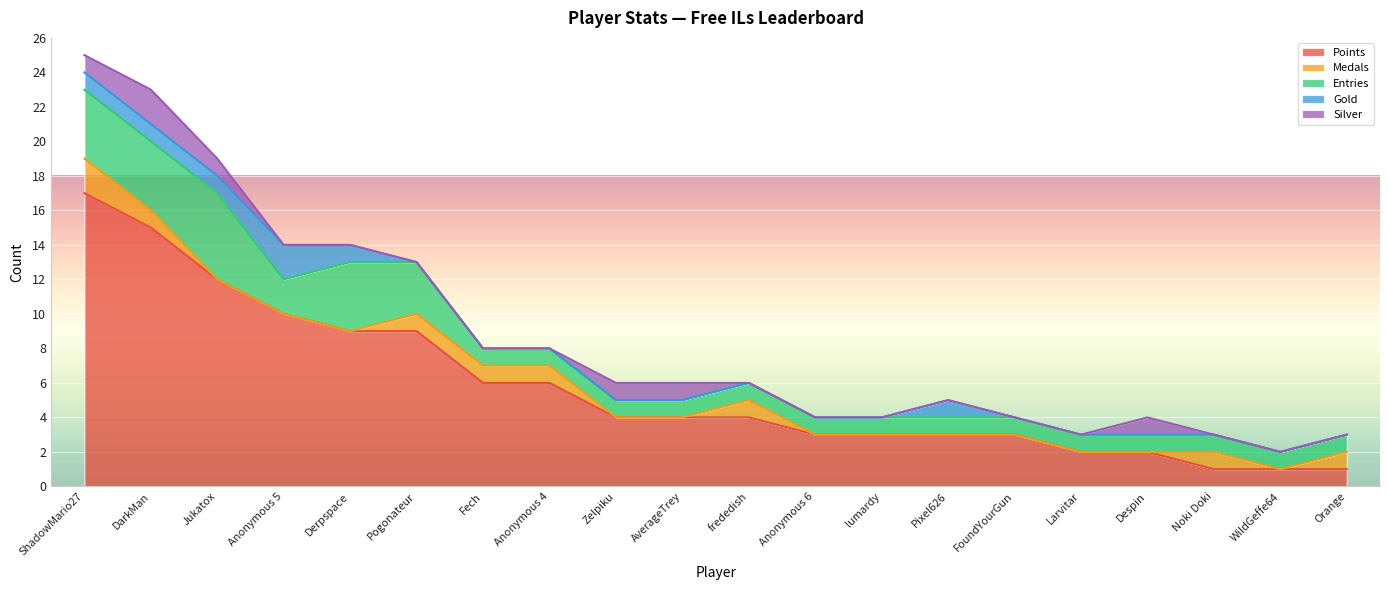

Where do Silver and Medals first cross each other?

ShadowMario27 and DarkMan